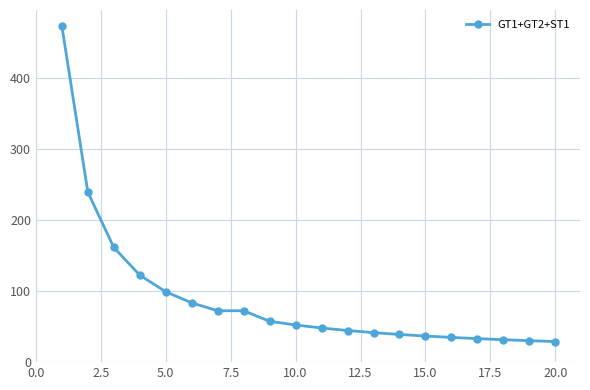

What is the difference between the maximum and minimum values?

443.9